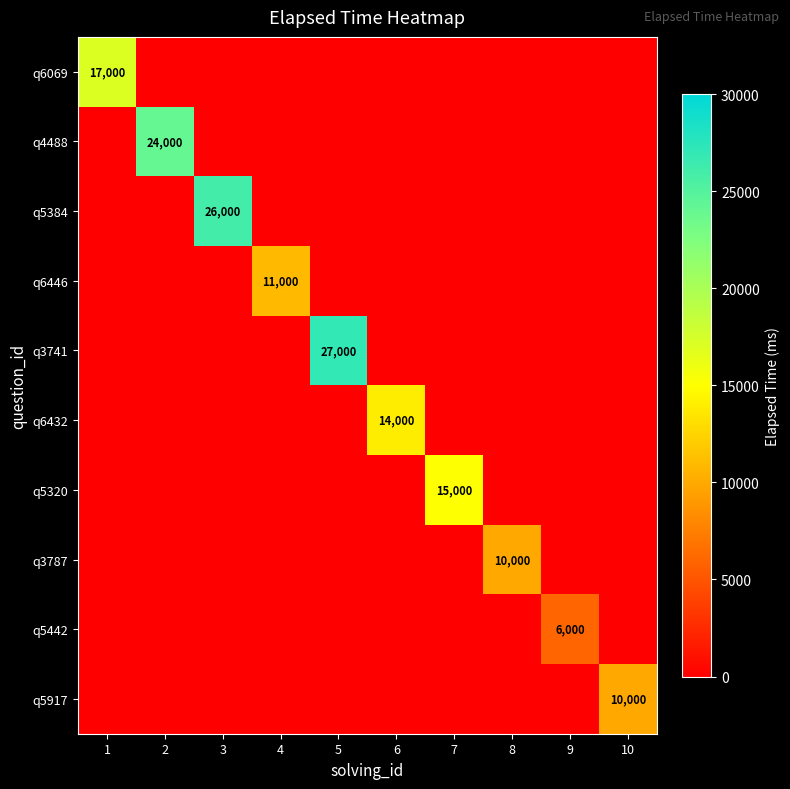

The q6432 series shows 14000 at 6. True or false?

True